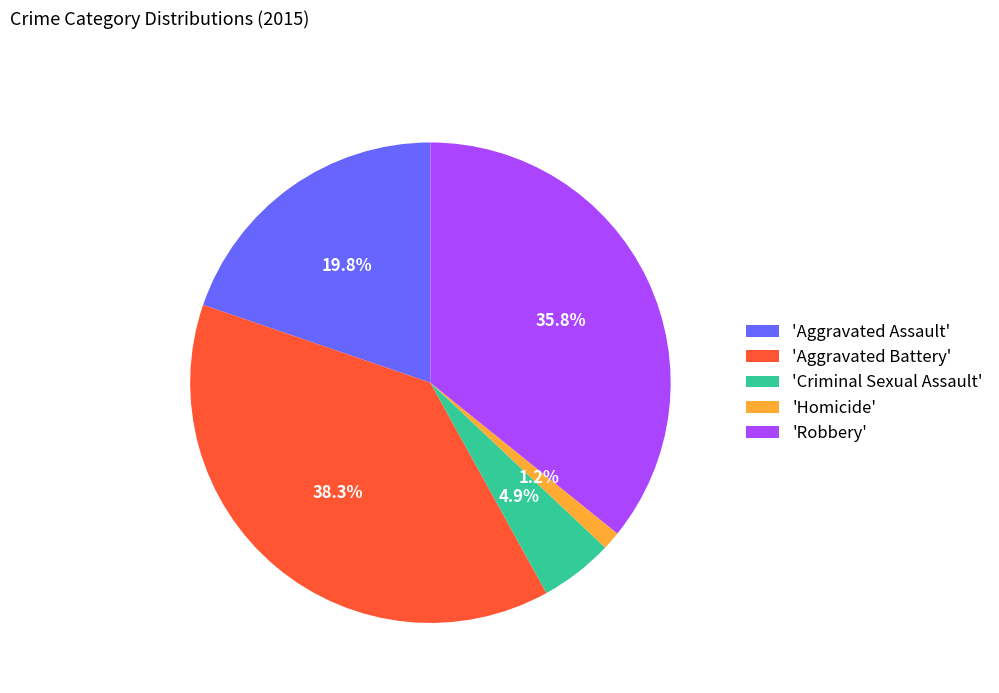

Which slice is the largest?

'Aggravated Battery'